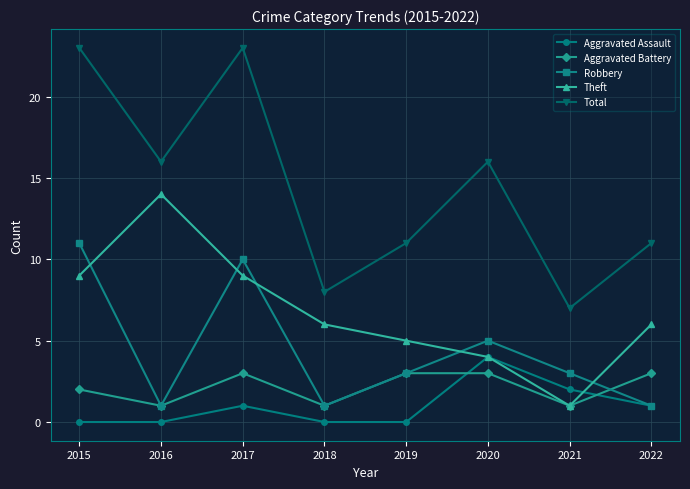

Is the value of Aggravated Battery at 2022 greater than the value of Robbery at 2018?

Yes